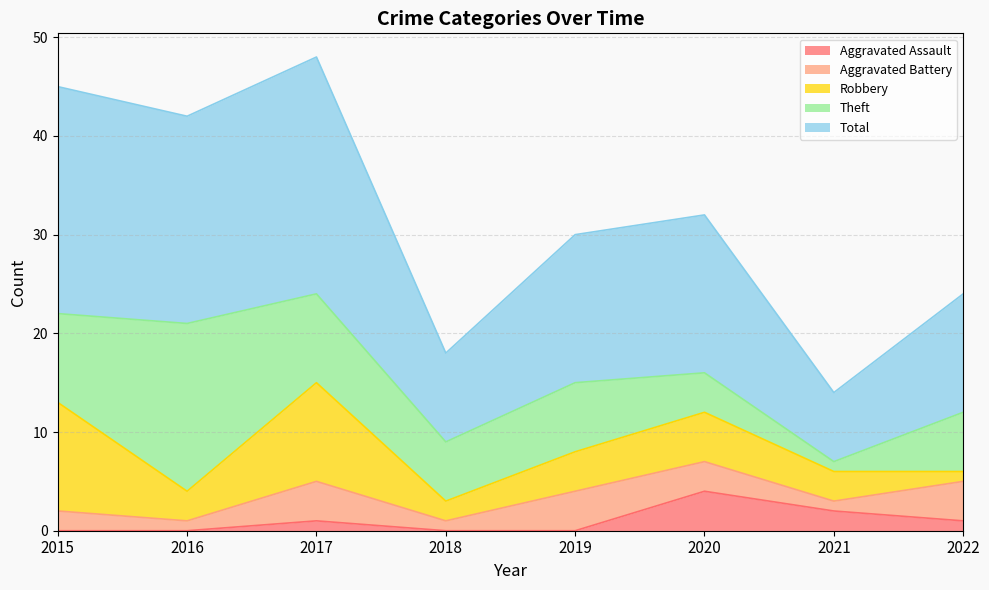

How many lines are shown in the chart?

5